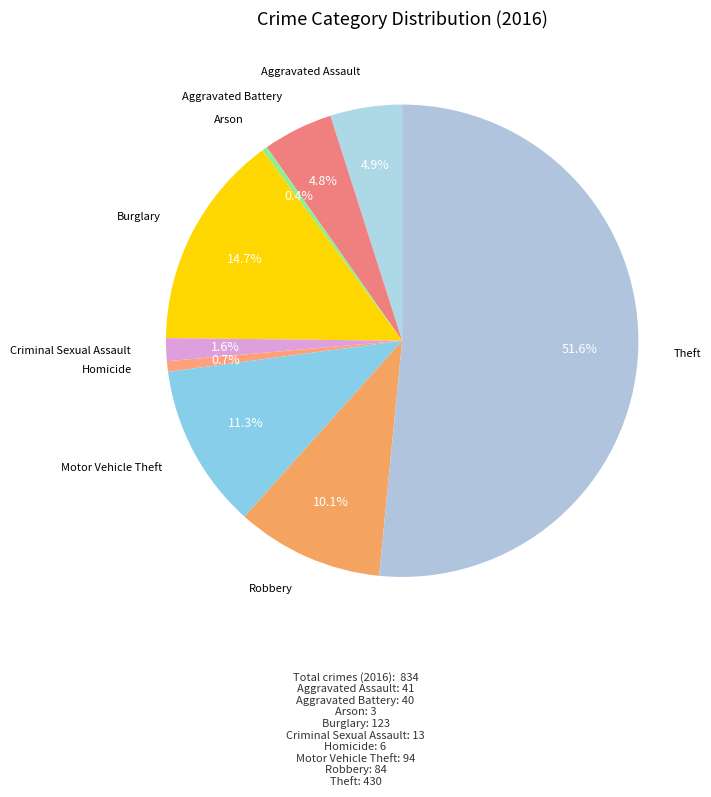

How many segments does this pie chart have?

9